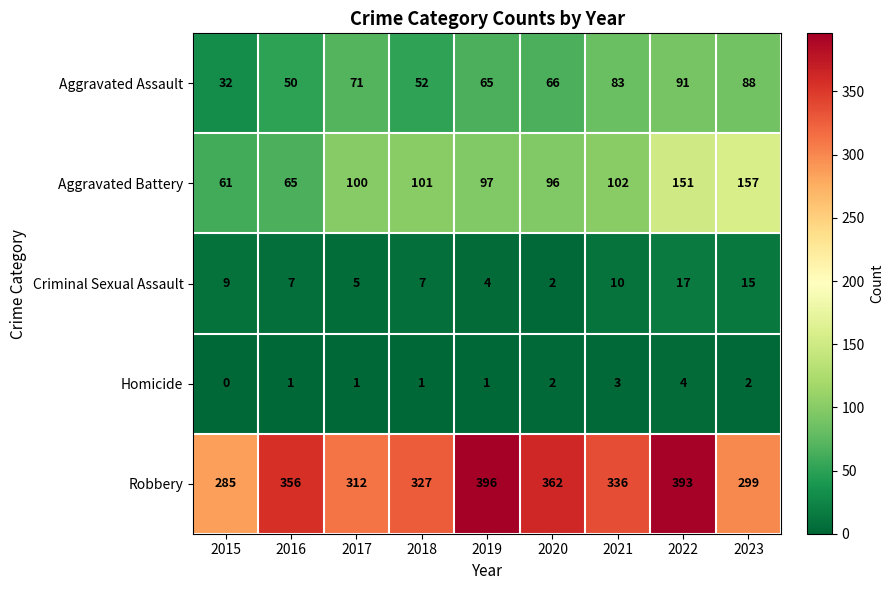

The Aggravated Battery series shows 97 at 2019. True or false?

True